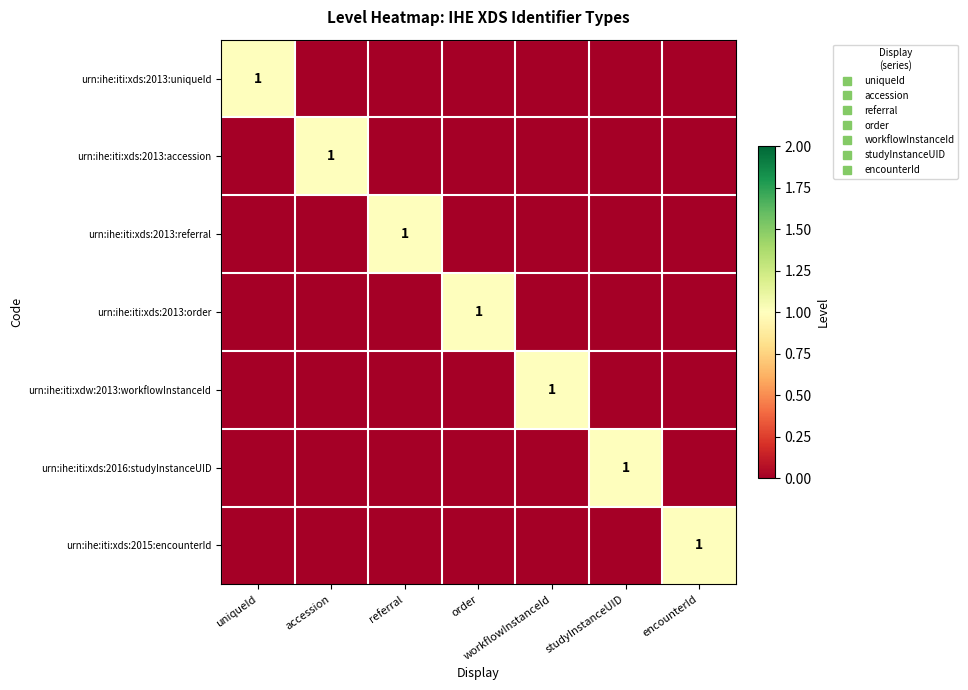

What is the spread (max minus min) of values at order?

1